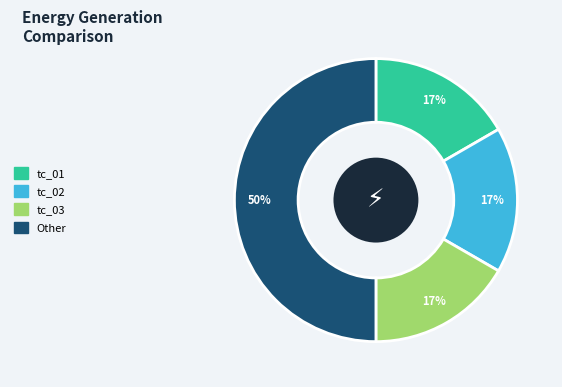

The tc_01 slice represents 5% of the pie. True or false?

False